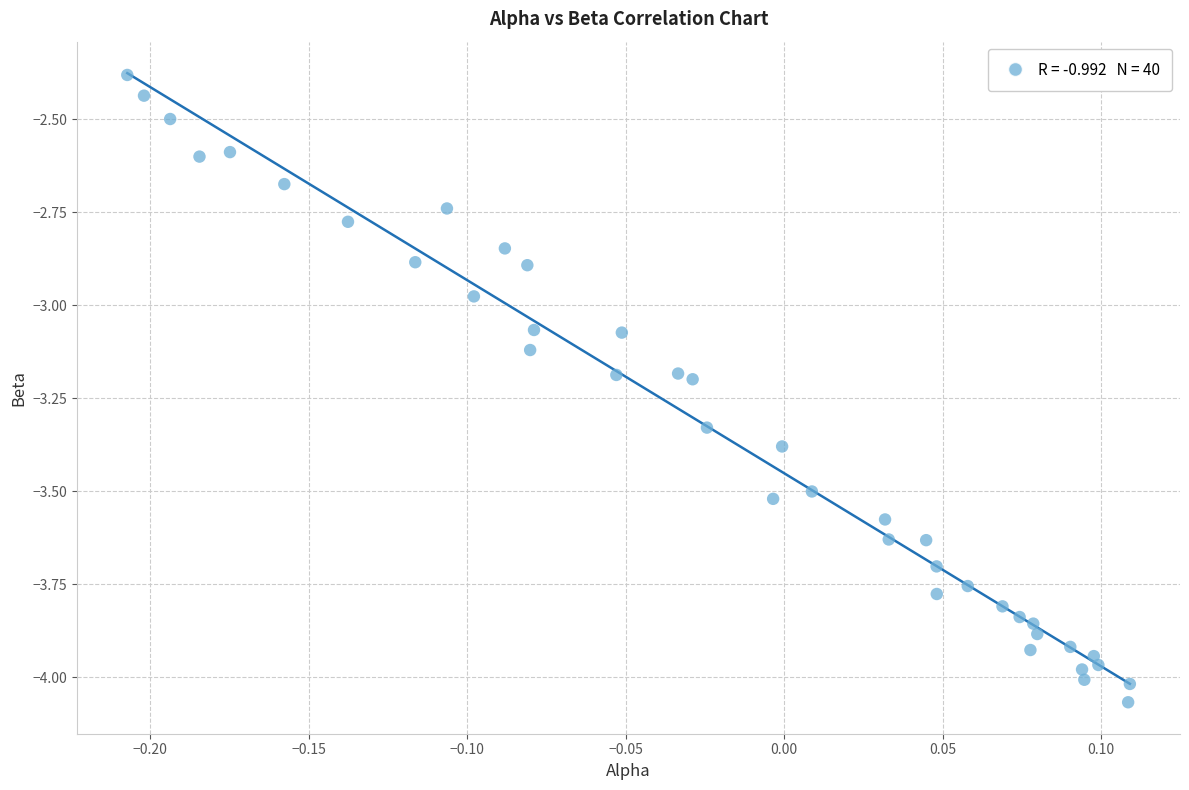

What is the range of Y values (max minus min)?

1.7